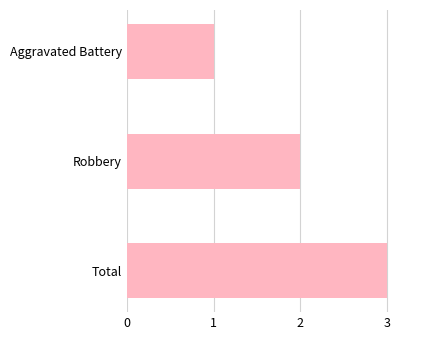

Count the values in the range 1 to 3.

3